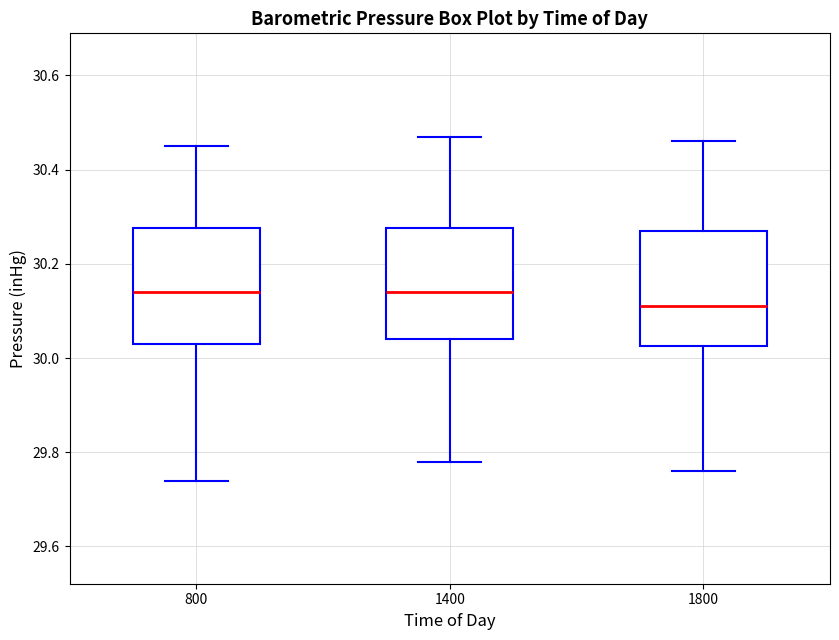

Where does the upper whisker of the box at x = 800 end on the y-axis? The values are not printed on the chart, so give them approximately, as read against the axis.

30.46